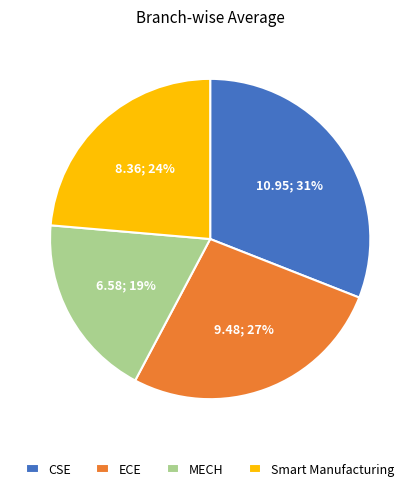

Is MECH the majority of the pie?

No